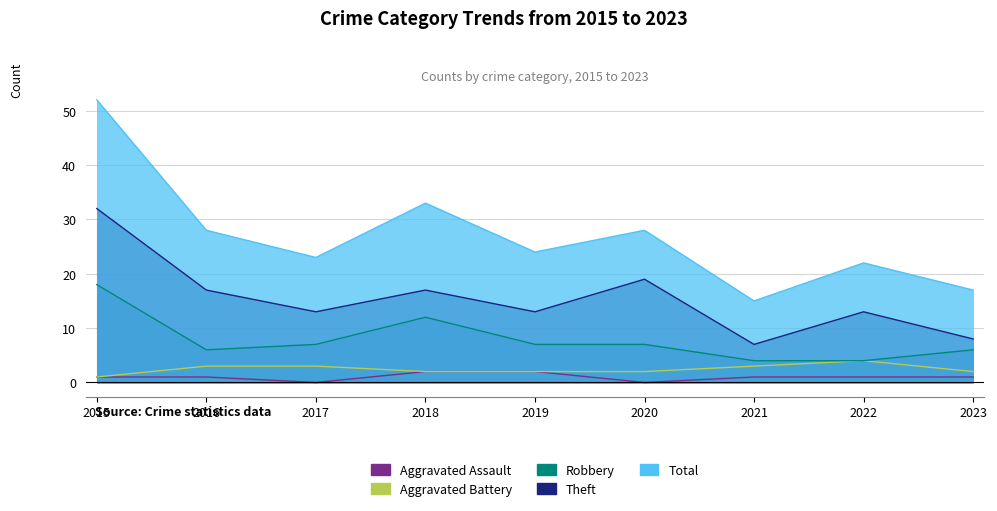

True or false: Robbery has a value of 6 at 2023.

True